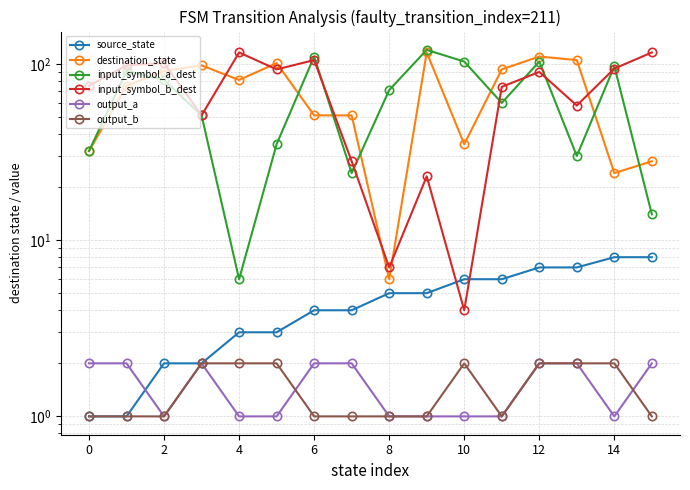

Is it true that destination_state equals 110 at 12?

True